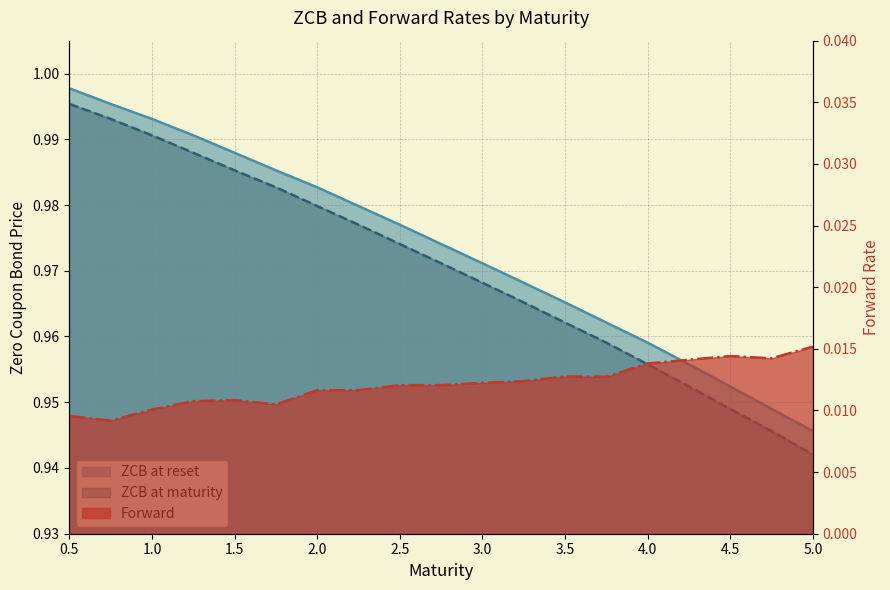

How many lines are shown in the chart?

3